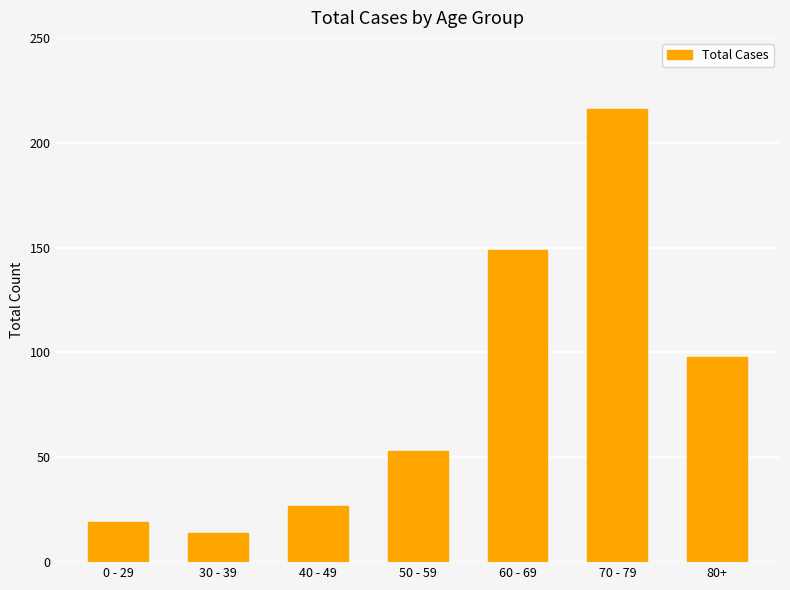

What is the value of the 3rd bar from the left?

27